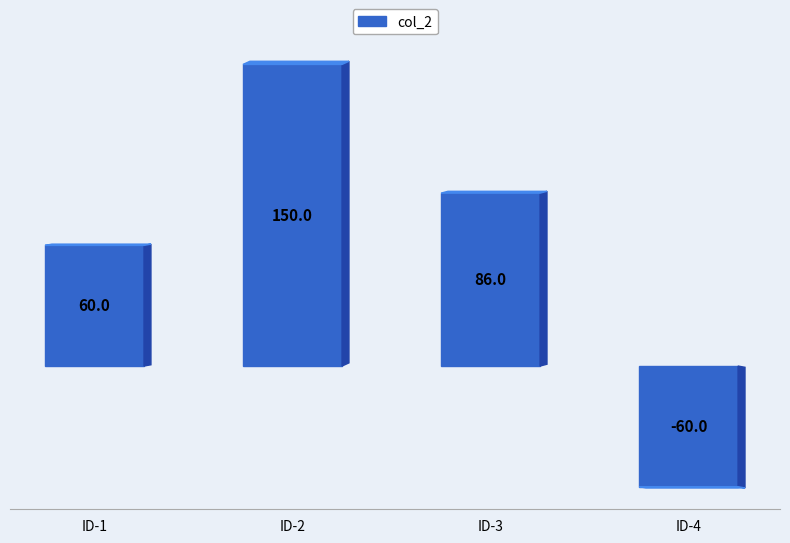

Read the value at ID-1, to the nearest 5.

60